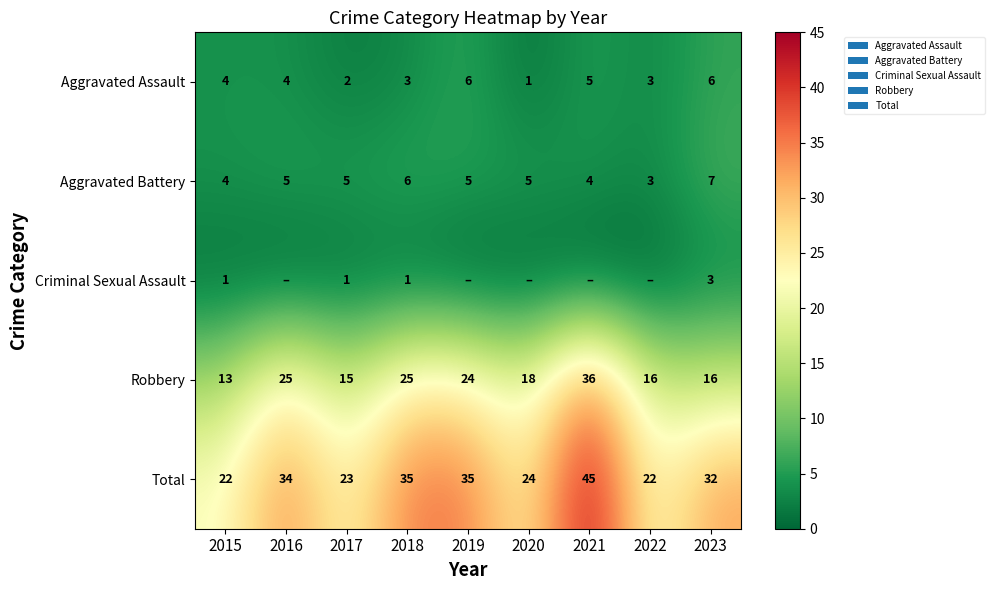

Which category has the lowest value in the Aggravated Assault series?

2020